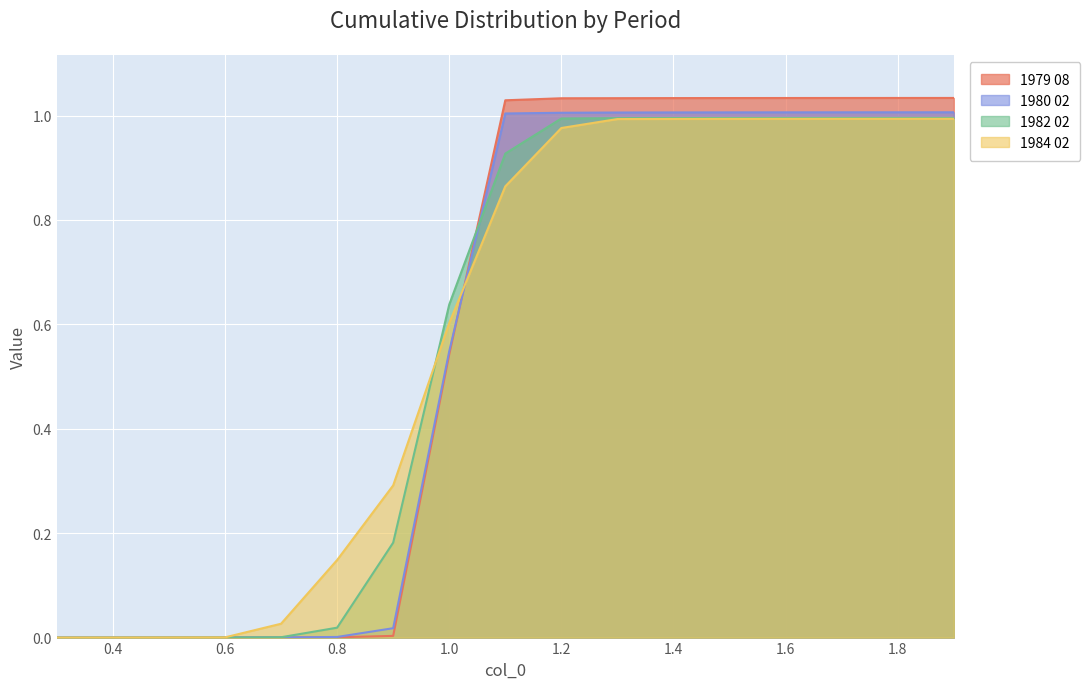

What is the sum of all 1984 02 values?

9.9